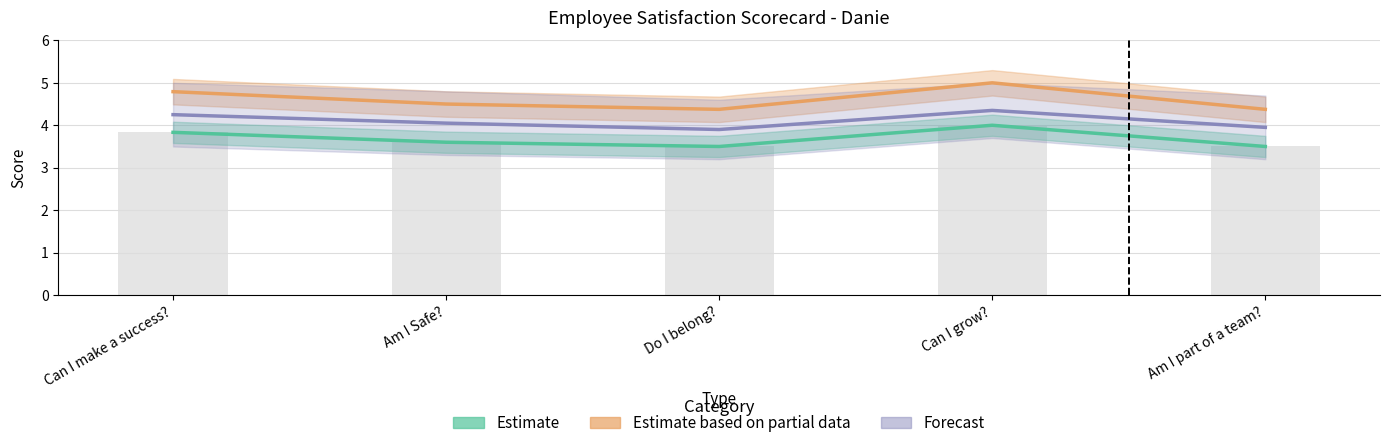

What is the maximum value shown in the chart?

5.0